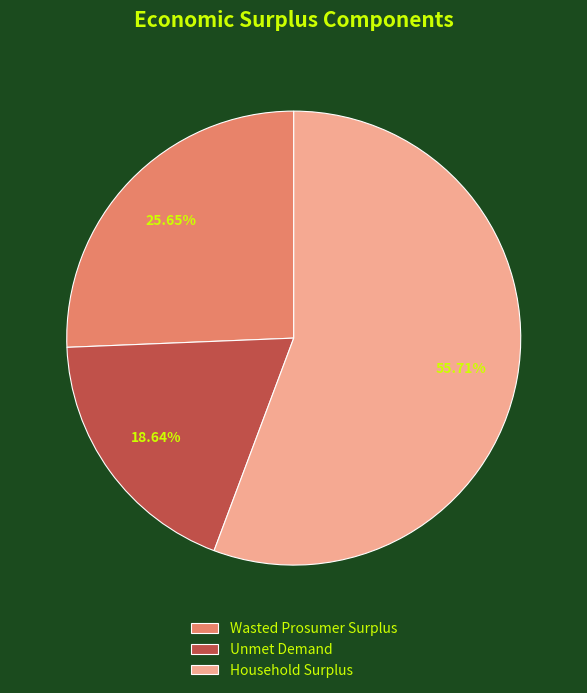

Count the number of slices in the pie.

3